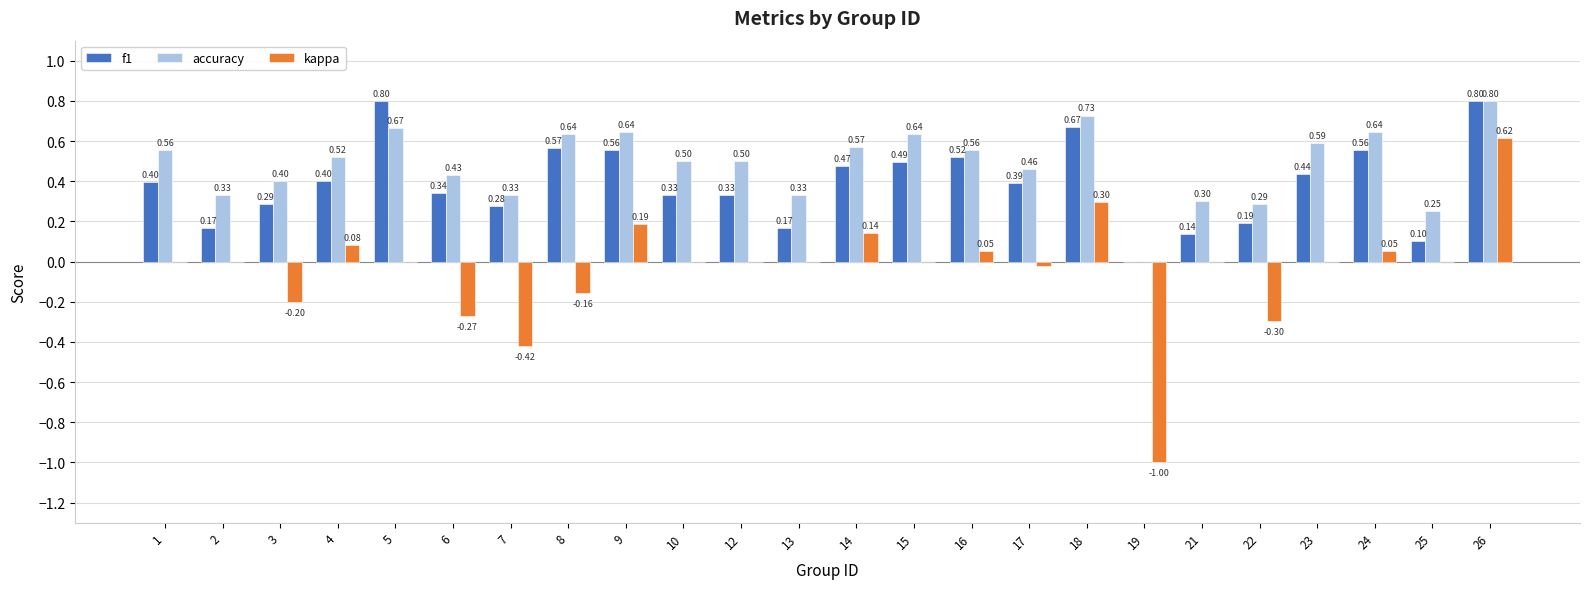

What is the total value across all series at 26?

2.2